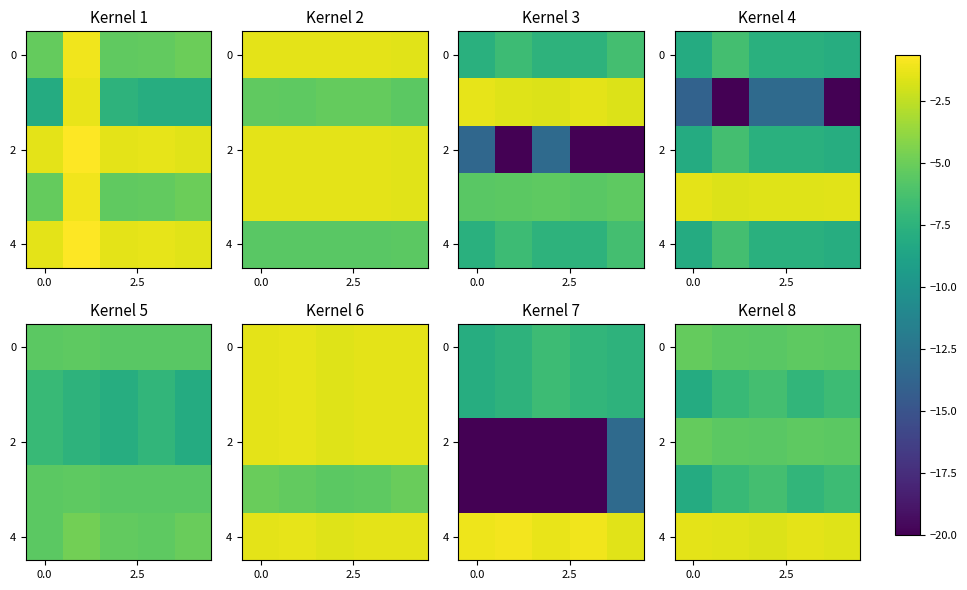

What is the greatest value displayed?

-1.4